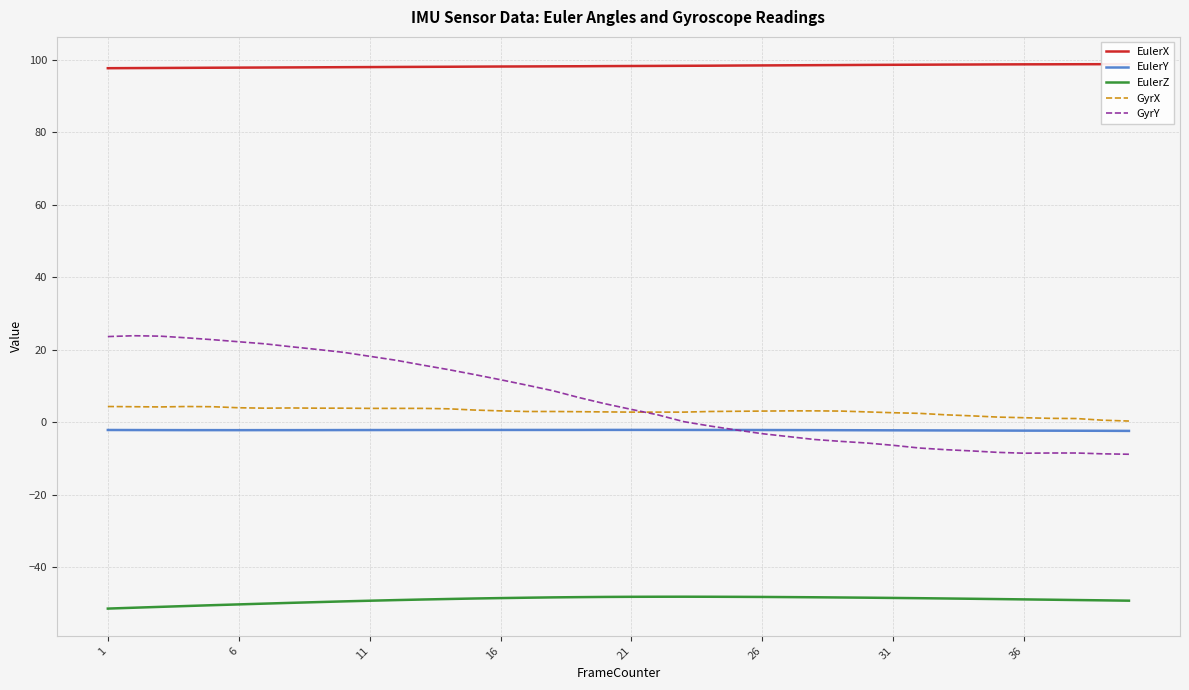

The GyrX series shows 4.0 at 6. True or false?

True